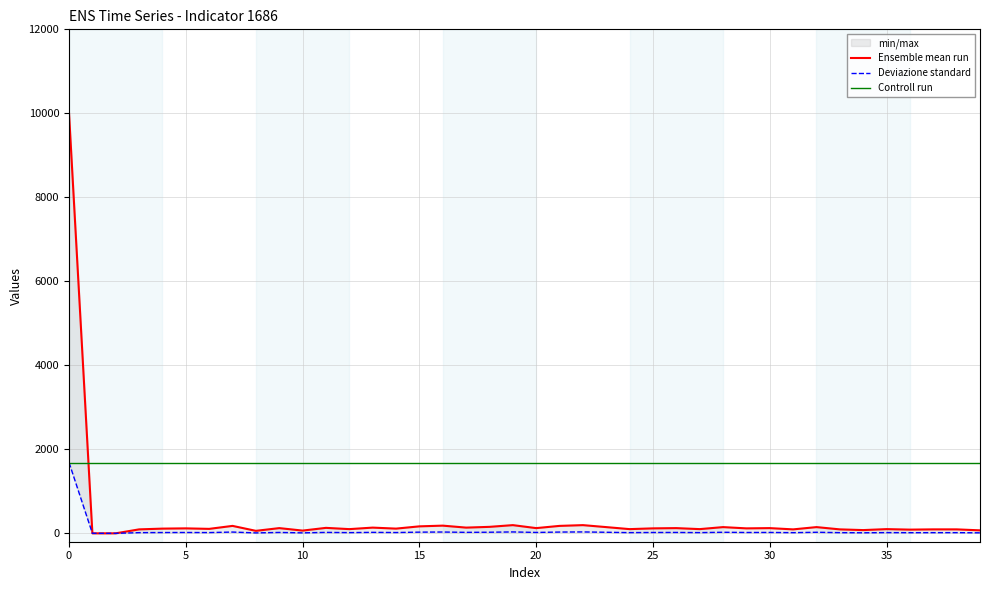

True or false: Ensemble mean run has a value of 166 at 15.

True